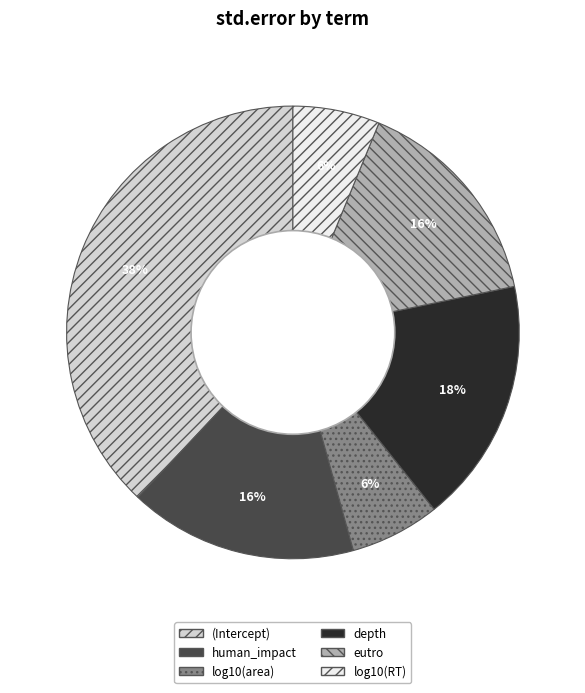

To the nearest percent, what is the combined percentage of depth and log10(RT)?

24%